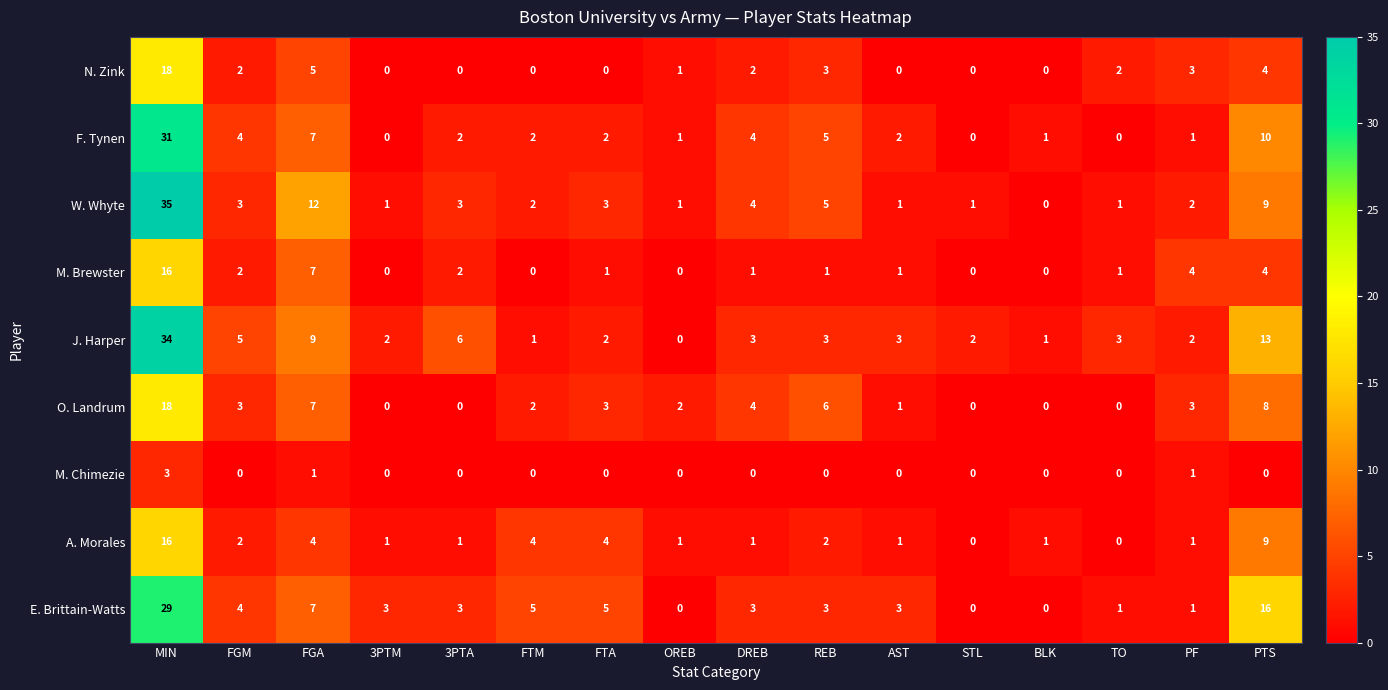

At which label does J. Harper reach its minimum?

OREB